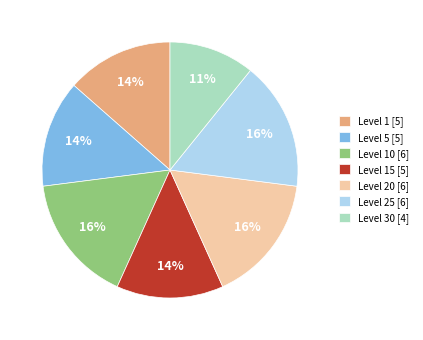

What is the smallest slice in the pie chart?

Level 30 [4]